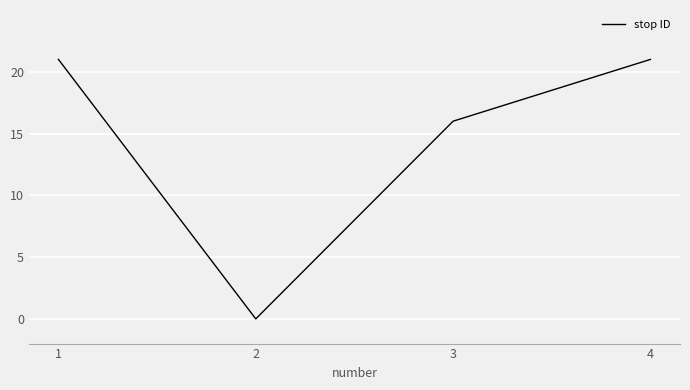

The value at 3 is 16. True or false?

True